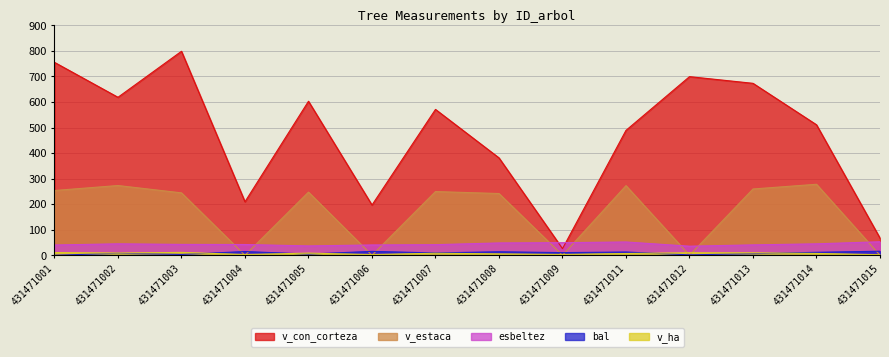

List the labels in order of bal value, smallest first.

431471001, 431471012, 431471003, 431471005, 431471013, 431471002, 431471007, 431471009, 431471014, 431471011, 431471008, 431471004, 431471006, 431471015